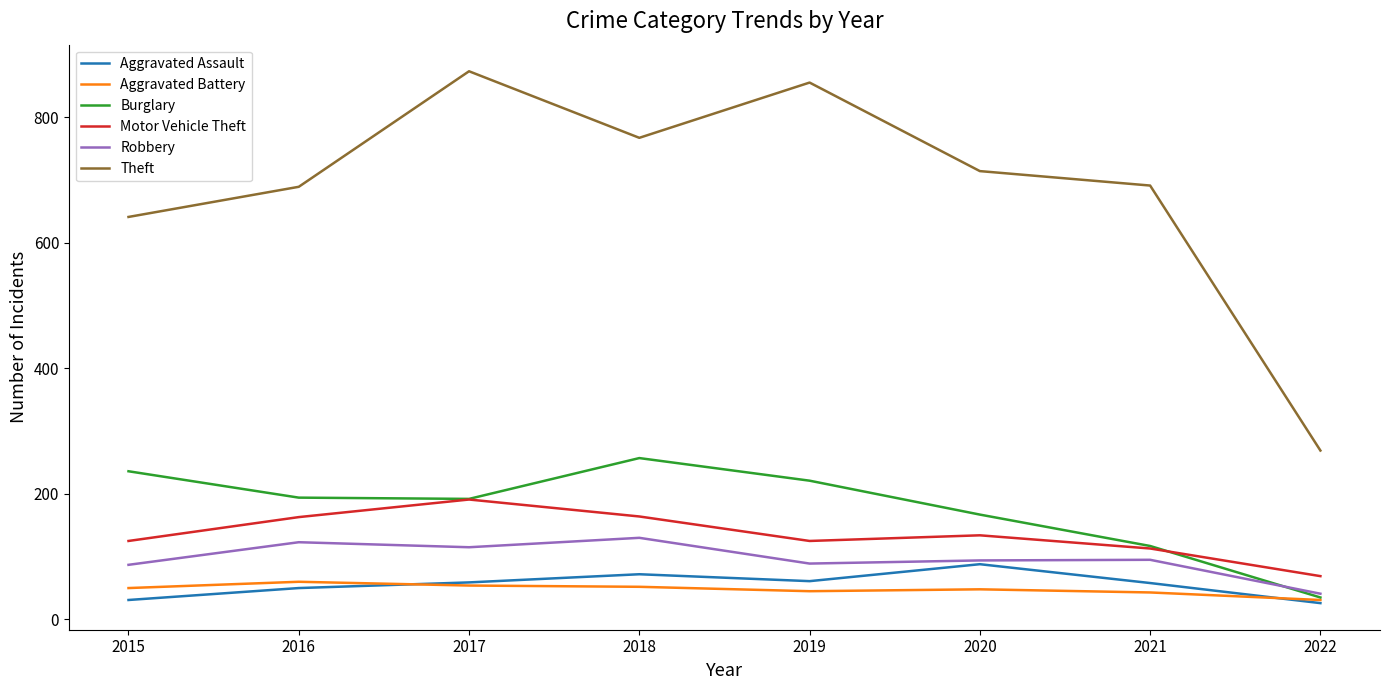

The value of Aggravated Battery at 2018 is 52. True or false?

True